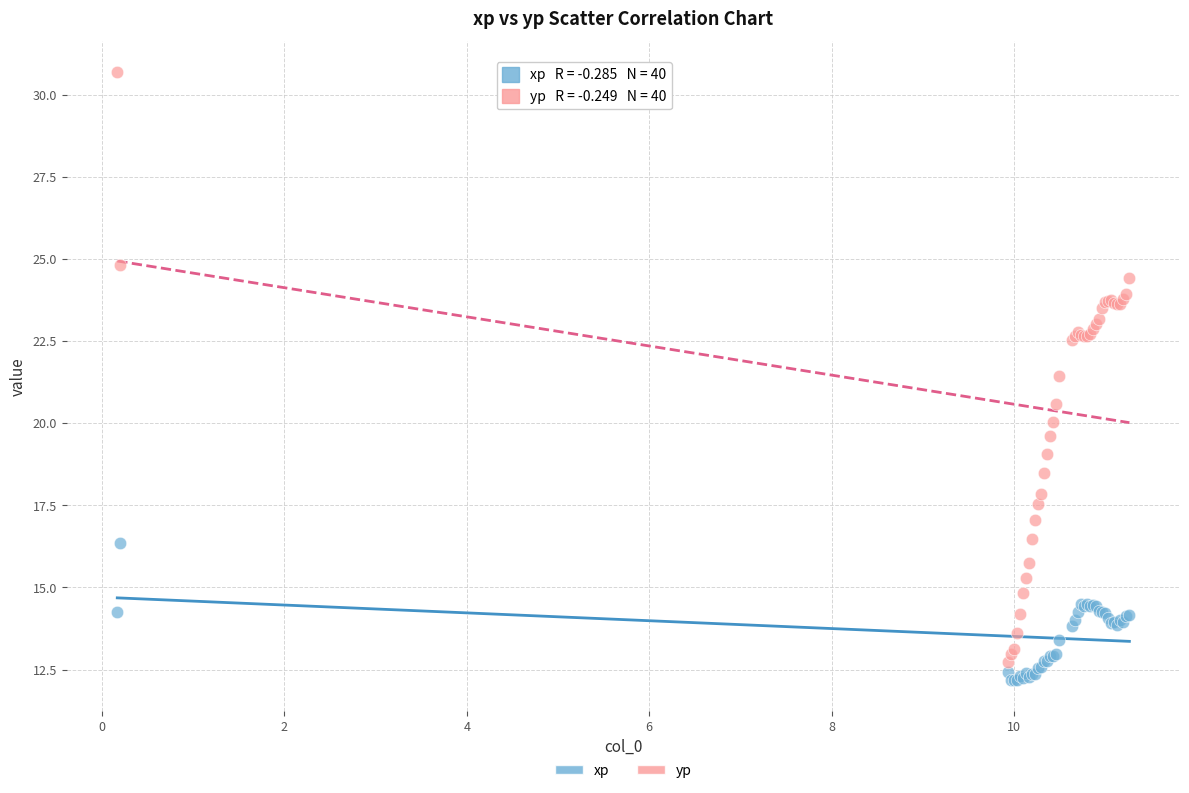

What is the X range (max minus min) for the scatter plot?

11.1